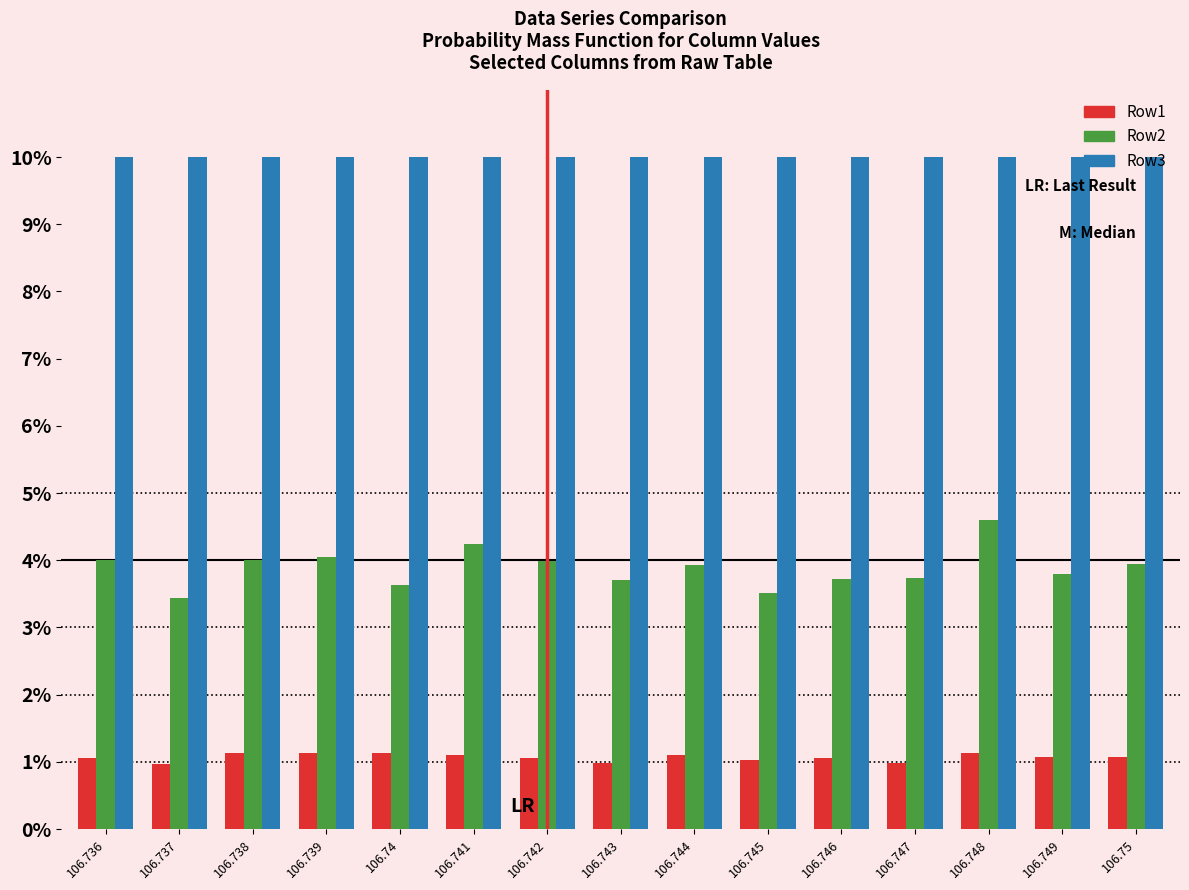

What are all the series names shown in the legend?

Row1, Row2, Row3